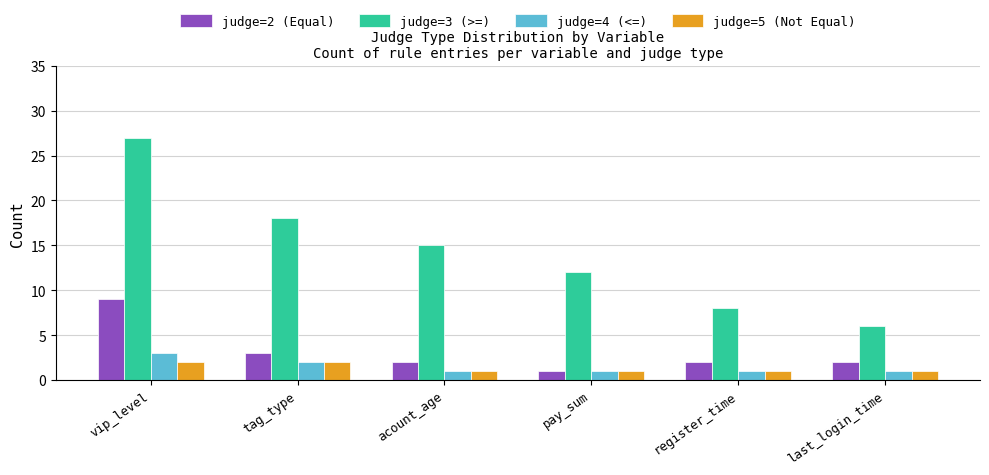

Reading left to right, extract all data points from this chart.

judge=2 (Equal): vip_level=9	tag_type=3	acount_age=2	pay_sum=1	register_time=2	last_login_time=2
judge=3 (>=): vip_level=27	tag_type=18	acount_age=15	pay_sum=12	register_time=8	last_login_time=6
judge=4 (<=): vip_level=3	tag_type=2	acount_age=1	pay_sum=1	register_time=1	last_login_time=1
judge=5 (Not Equal): vip_level=2	tag_type=2	acount_age=1	pay_sum=1	register_time=1	last_login_time=1